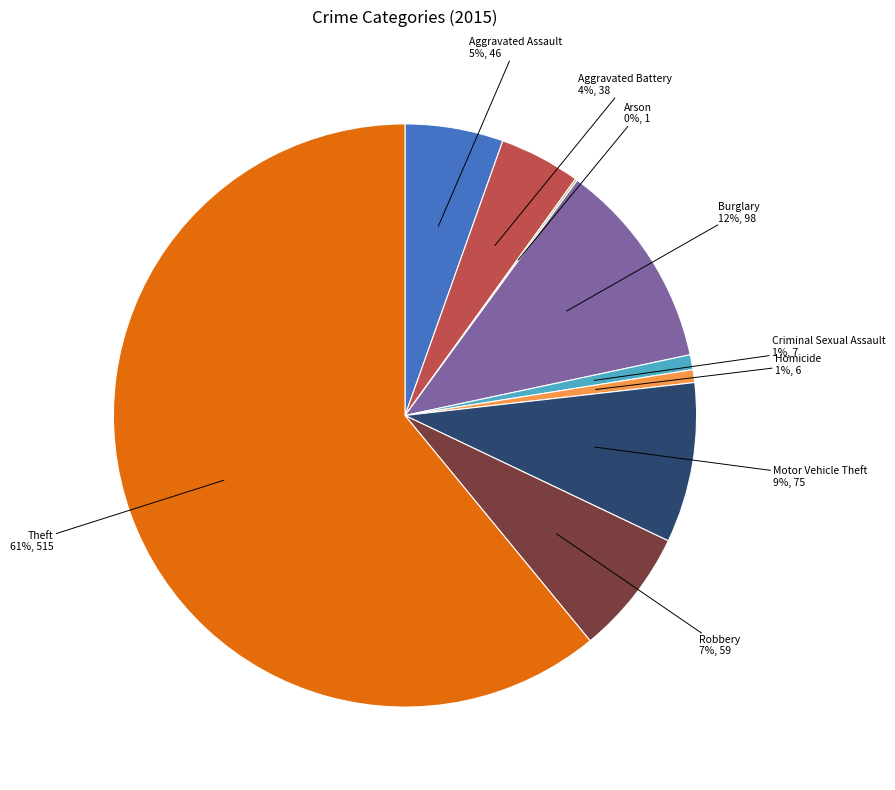

Do Theft and Burglary together represent more than half of the pie?

Yes